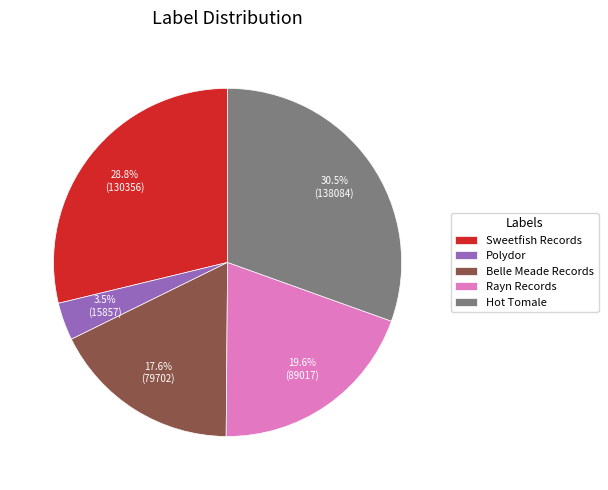

To the nearest percent, what portion does Rayn Records represent?

20%